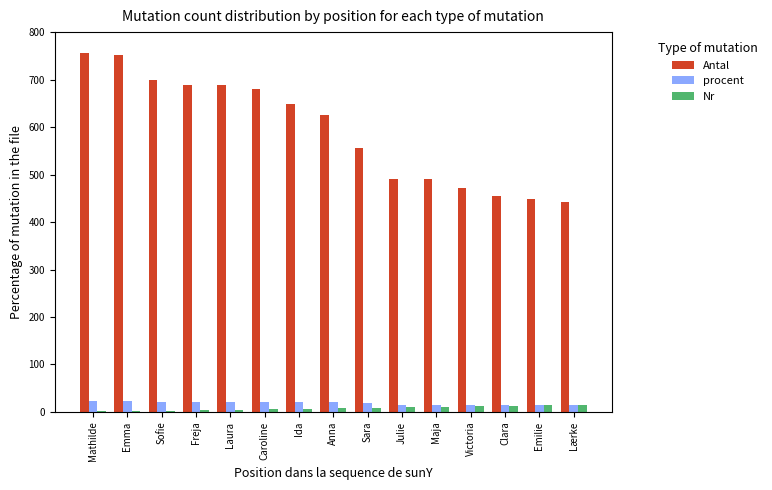

What is the greatest value displayed?

756